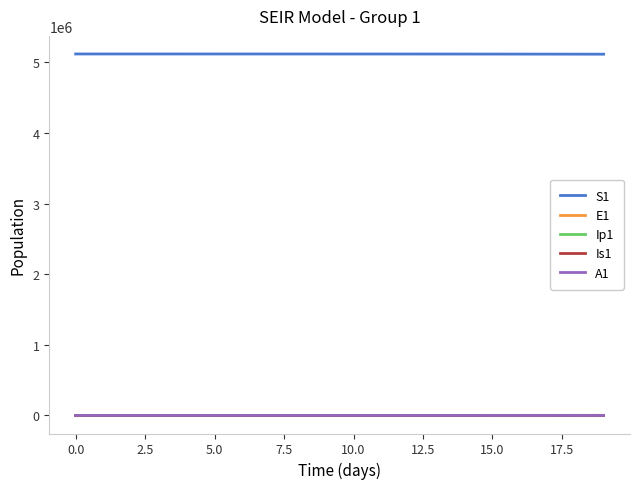

True or false: S1 and E1 cross at least once.

False